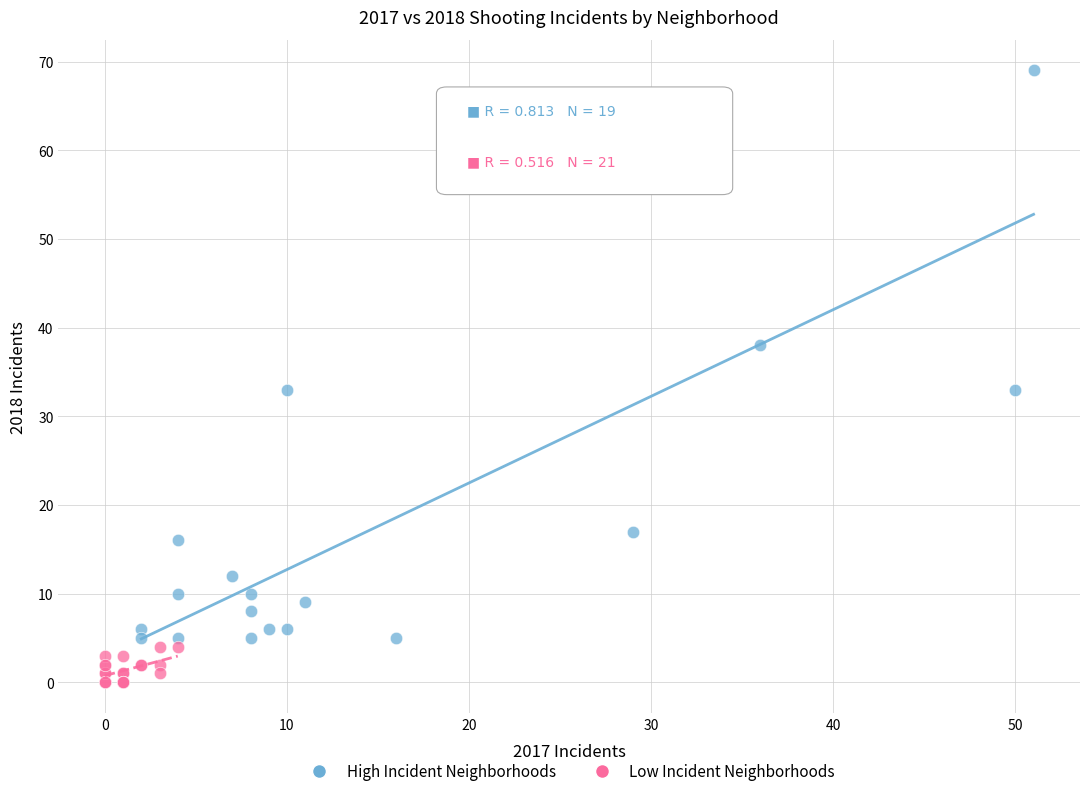

Which series has the largest Y range (max minus min)?

High Incident Neighborhoods